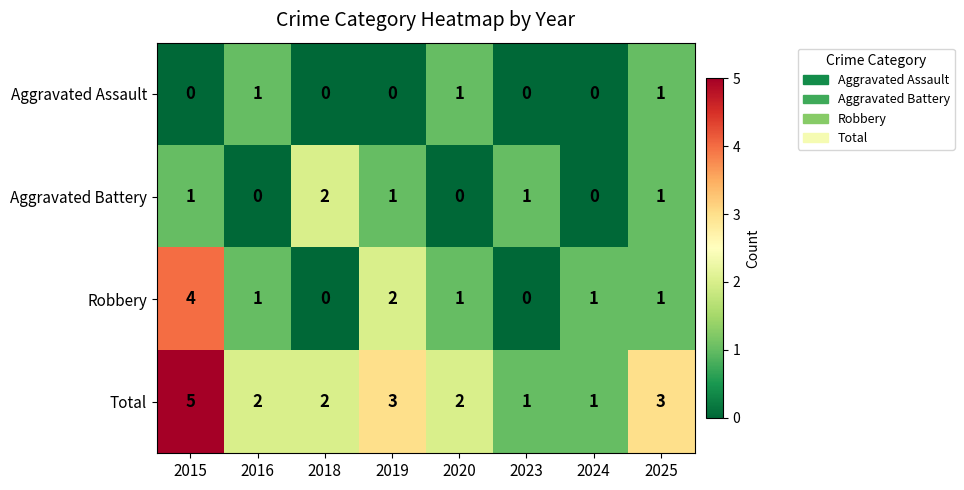

At which category does the chart reach its peak across all series?

2015